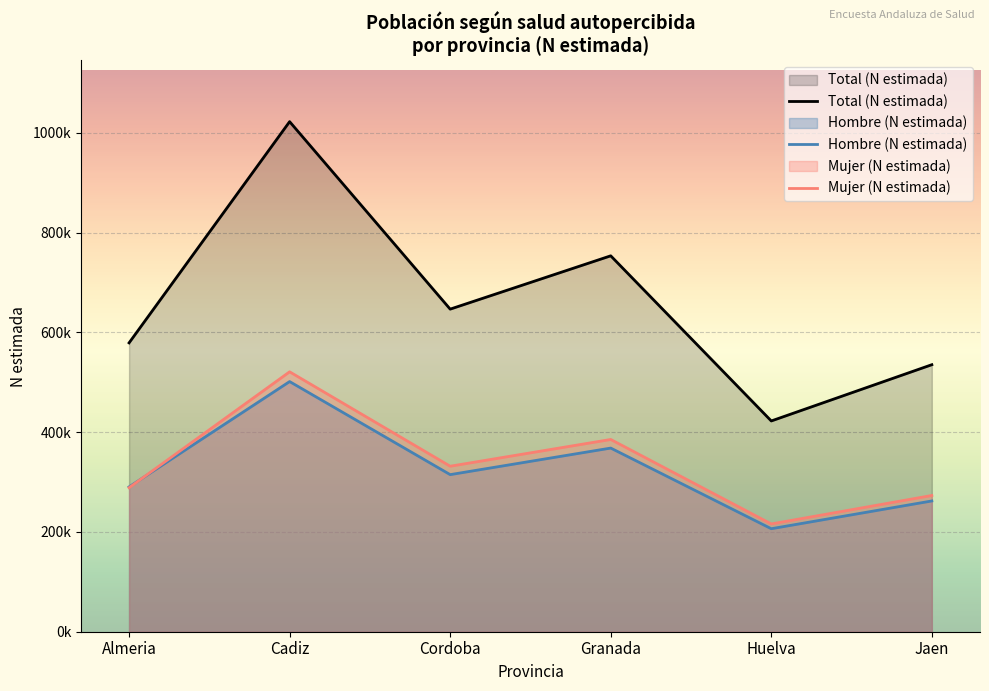

After their last crossing, which series has the higher values: Mujer (N estimada) or Hombre (N estimada)?

Mujer (N estimada)